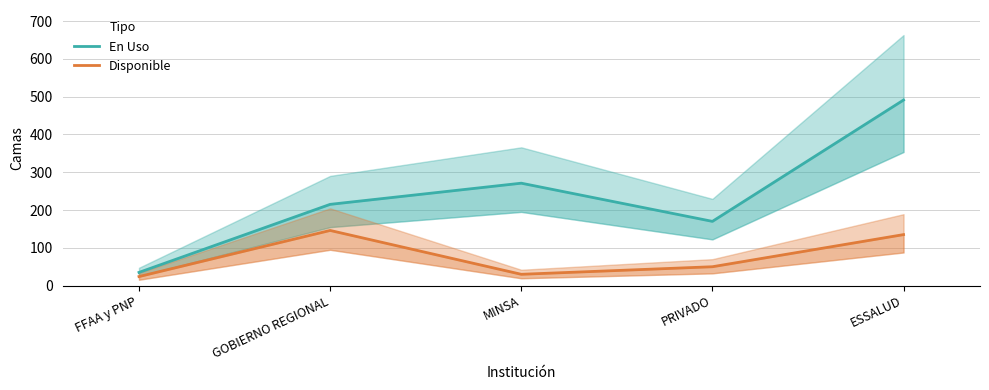

What is the label of the 3rd point from the right?

MINSA